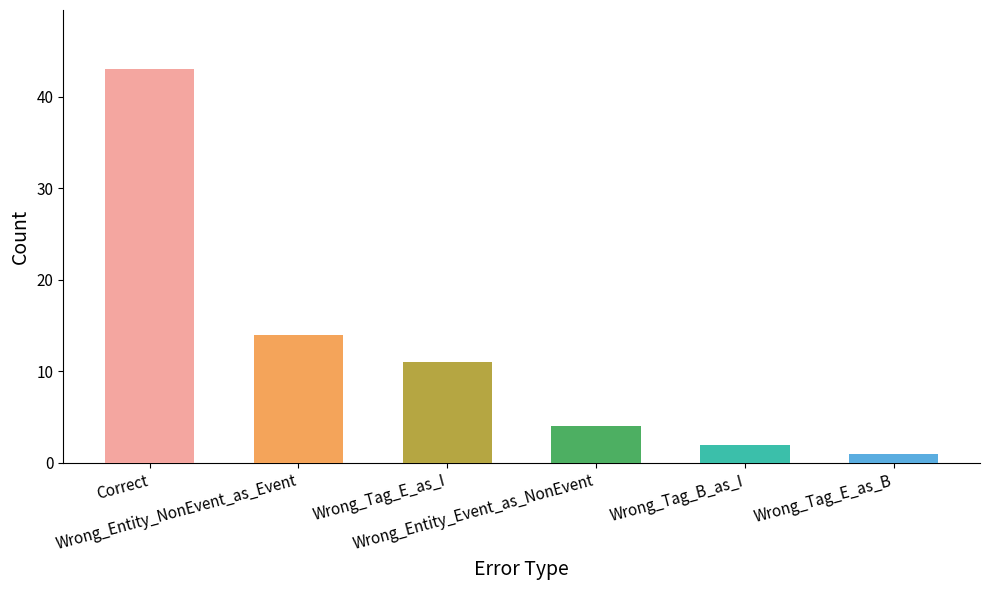

Count the number of categories in the chart.

6